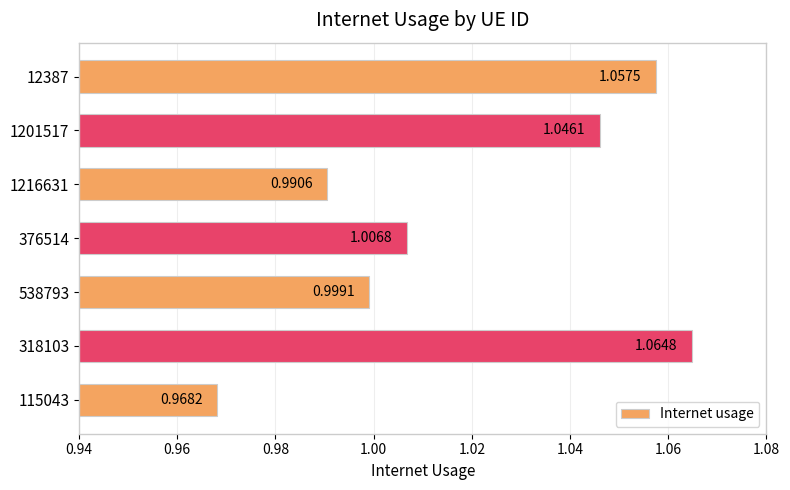

At which label is the value closest to 1?

538793